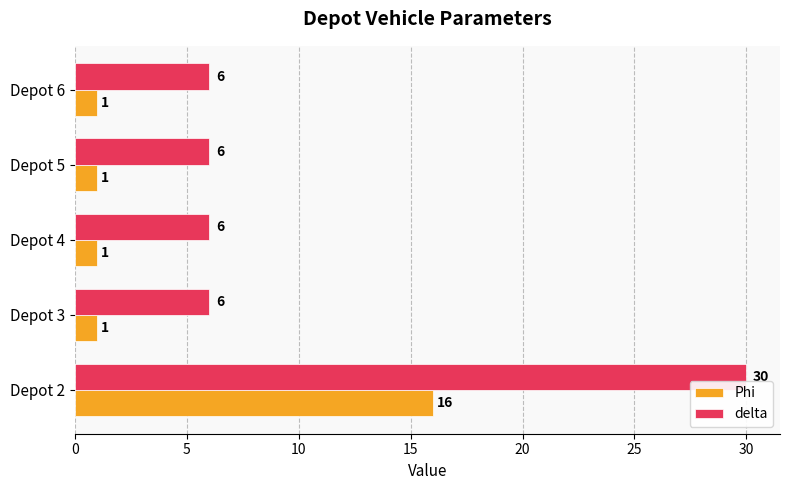

Which series has the largest range (max minus min)?

delta